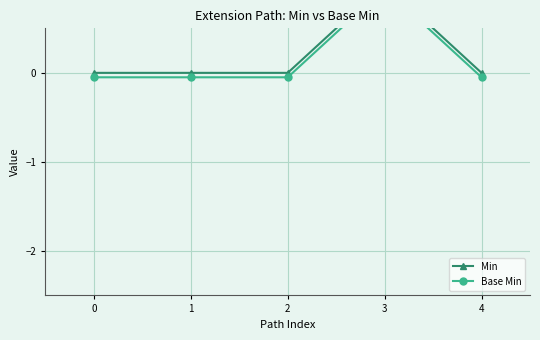

What are all the series names shown in the legend?

Min, Base Min